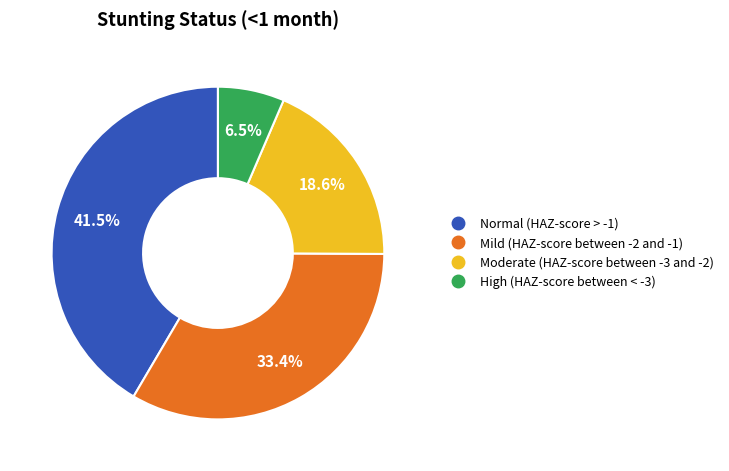

Does Normal (HAZ-score > -1) account for over 50% of the chart?

No